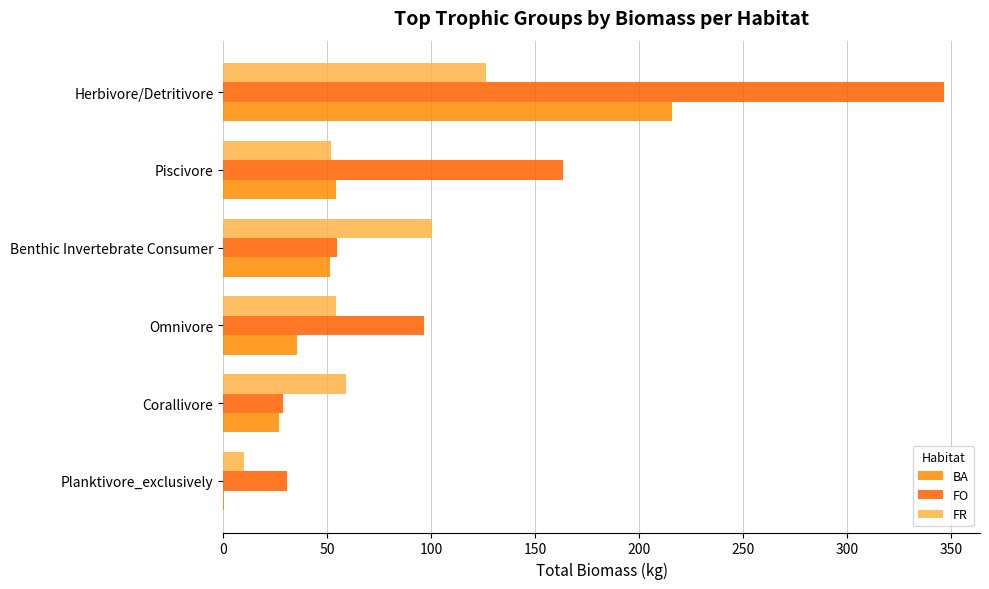

What is the total value across all series at Corallivore?

114.2